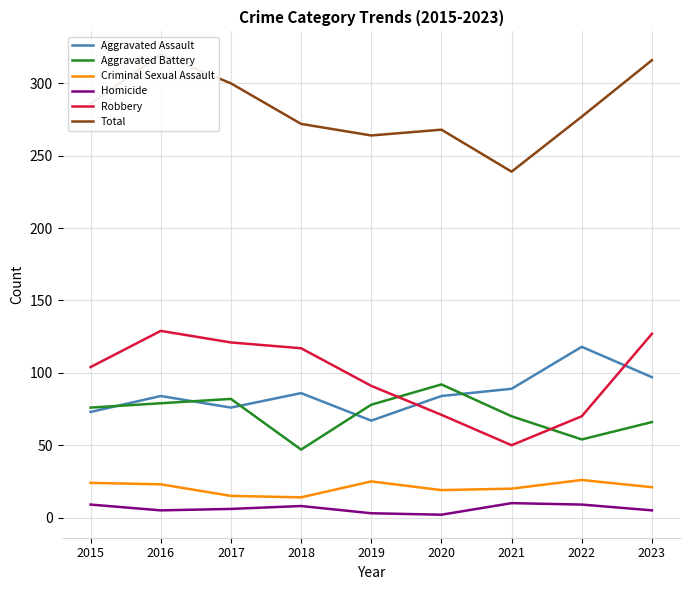

Reading left to right, transcribe all the data shown in this chart.

Aggravated Assault: 73	84	76	86	67	84	89	118	97
Aggravated Battery: 76	79	82	47	78	92	70	54	66
Criminal Sexual Assault: 24	23	15	14	25	19	20	26	21
Homicide: 9	5	6	8	3	2	10	9	5
Robbery: 104	129	121	117	91	71	50	70	127
Total: 286	320	300	272	264	268	239	277	316